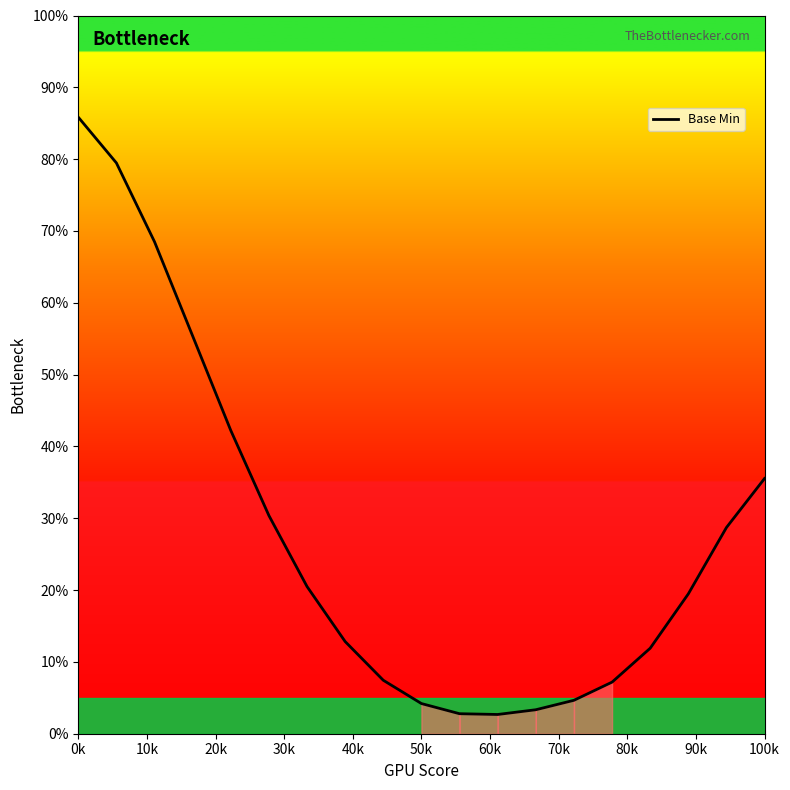

What is the smallest value displayed?

2.7